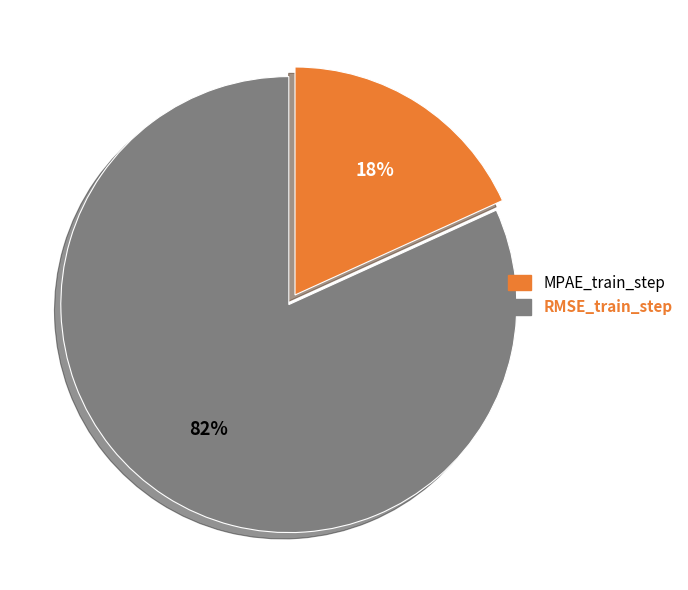

To the nearest percent, what is the difference between the largest and smallest slice percentages?

64%